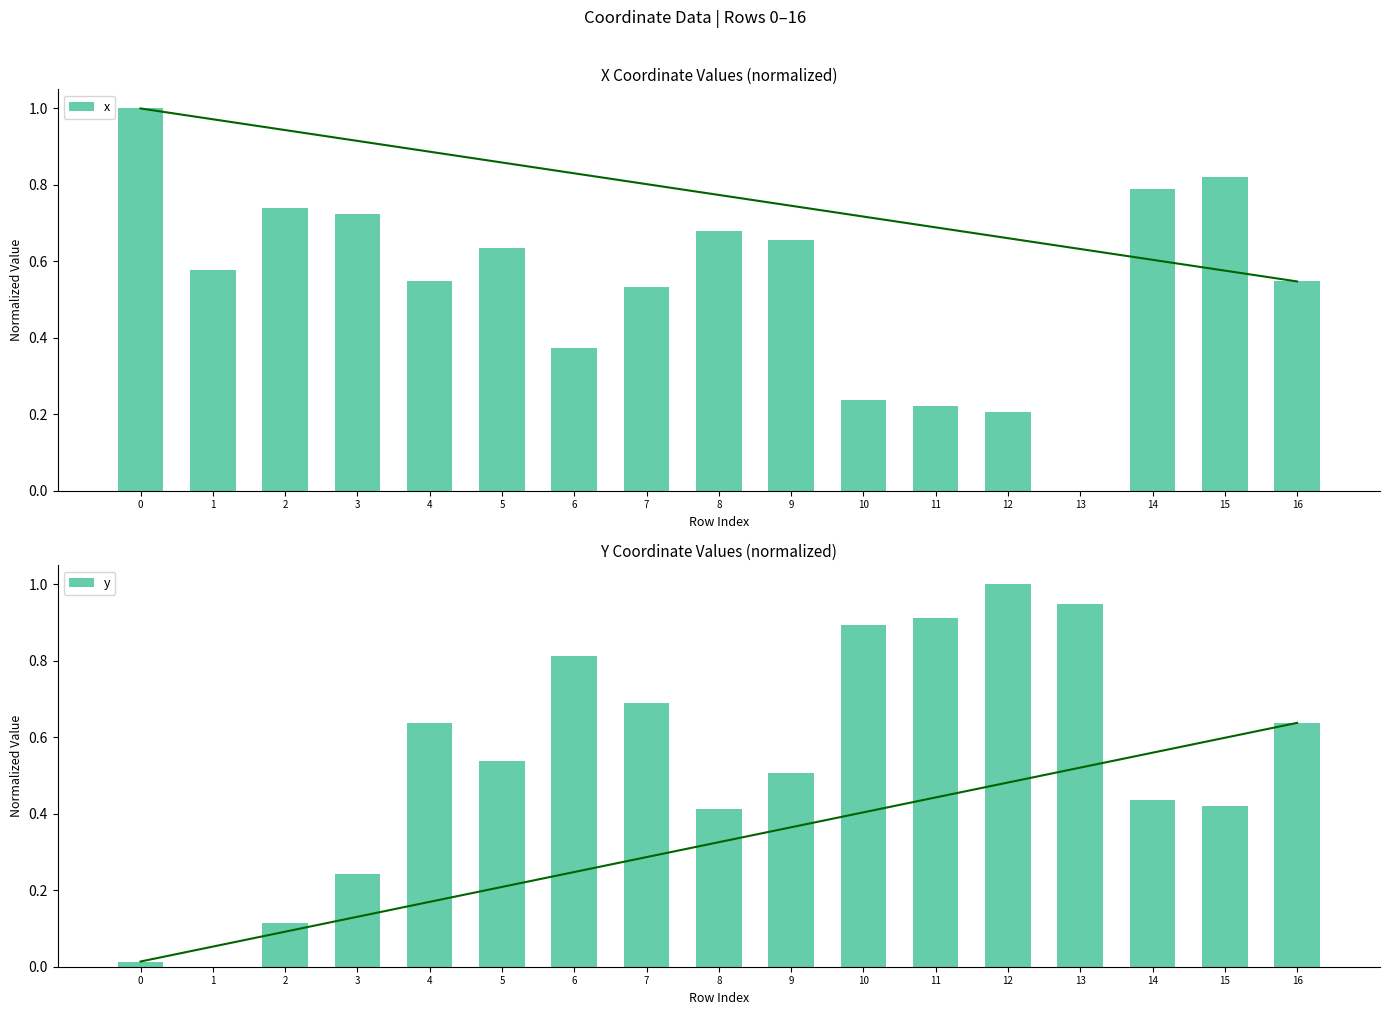

True or false: y has a value of 0.1 at 8.

False